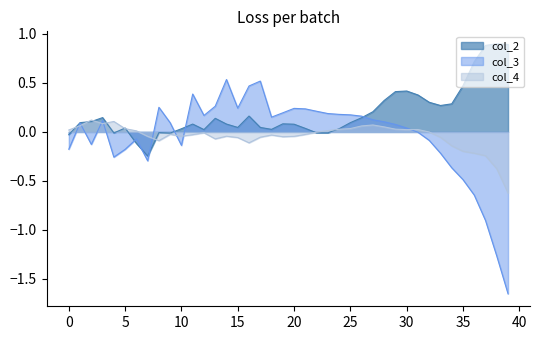

At how many categories does at least one series exceed 0?

39